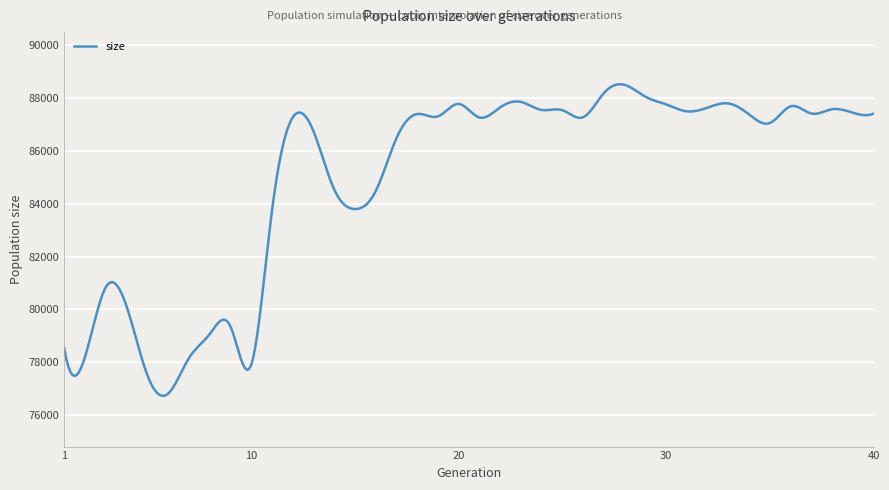

What is the difference between the maximum and minimum values?

11803.8